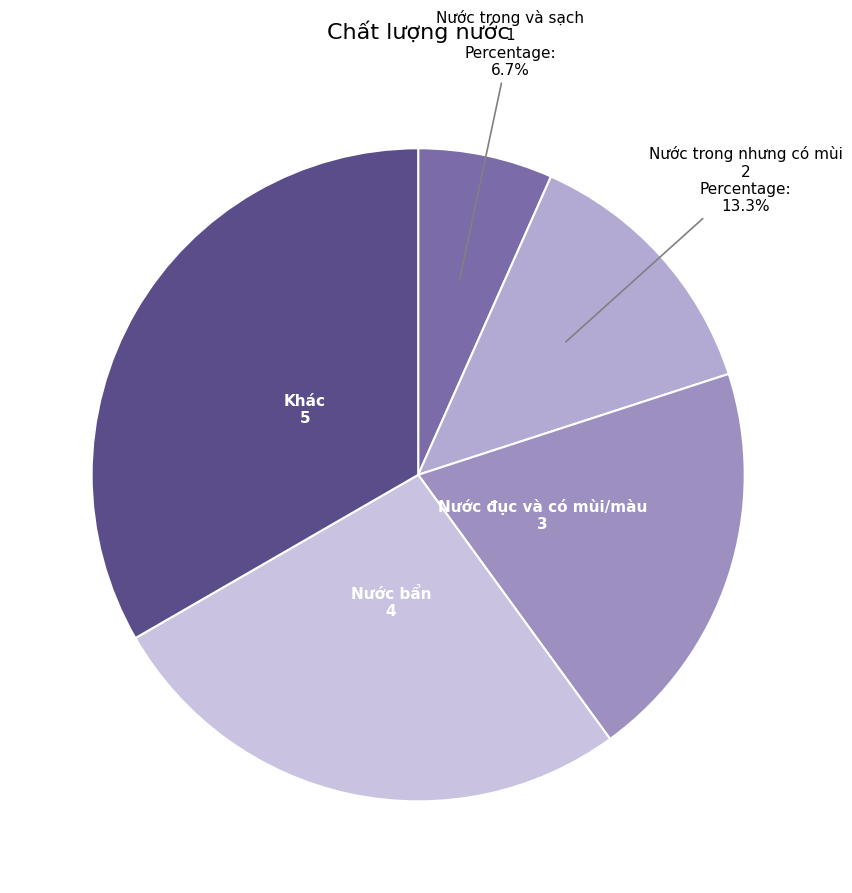

Which slice is the smallest?

Nước trong và sạch